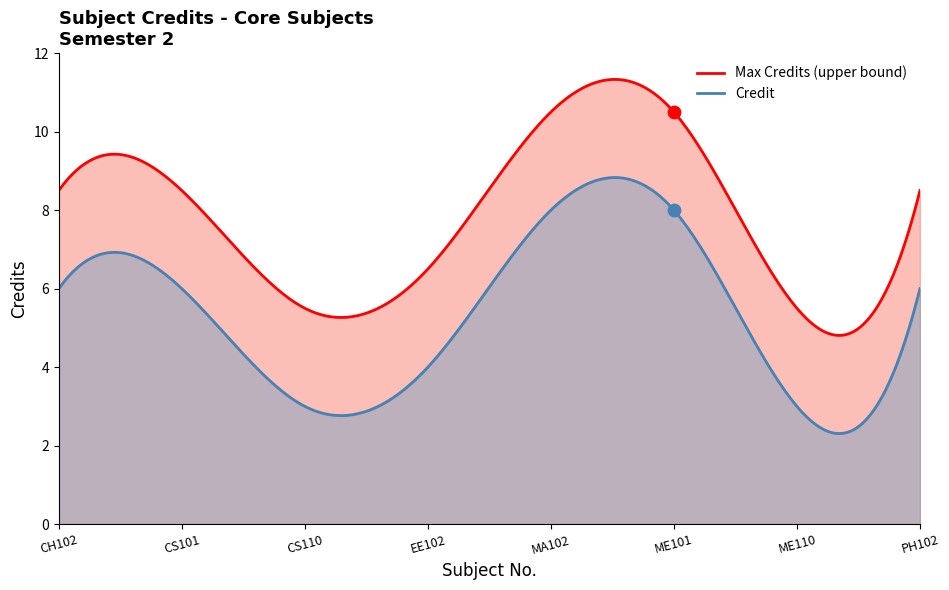

Which has a higher value, ME110 or CS110?

ME110